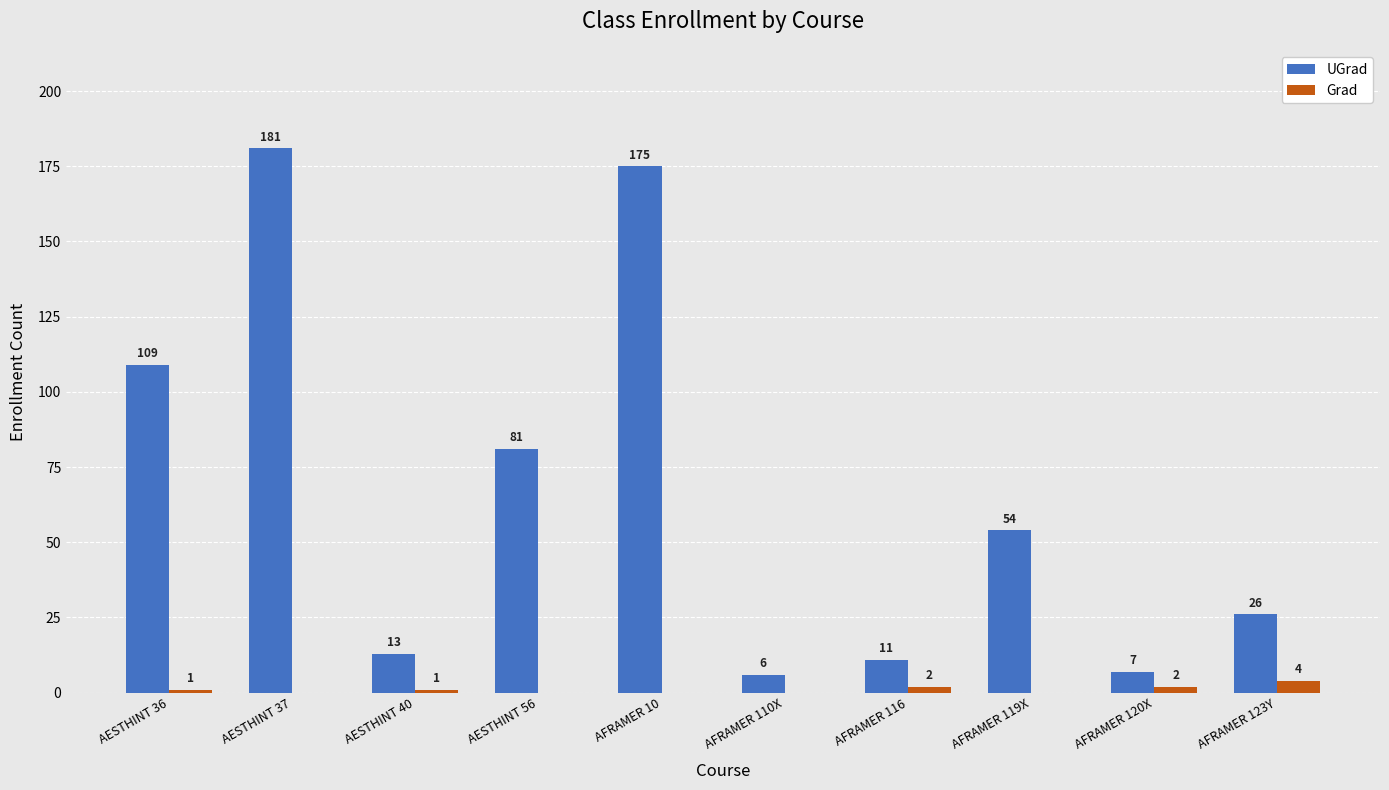

What is the average value of the Grad series?

1